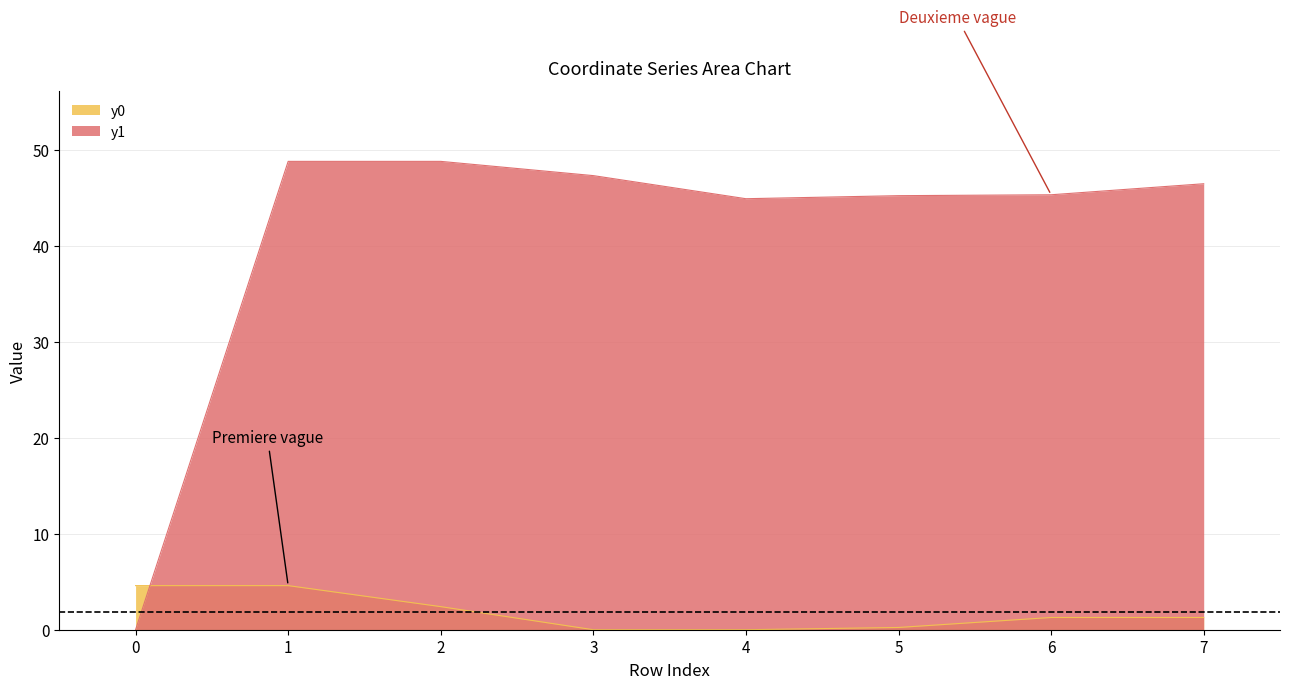

Reading left to right, list all the values displayed in this chart.

y0: 4.6	4.6	2.4	0.0	0.0	0.2	1.3	1.3
y1: 0.0	48.8	48.8	47.3	44.9	45.2	45.3	46.5